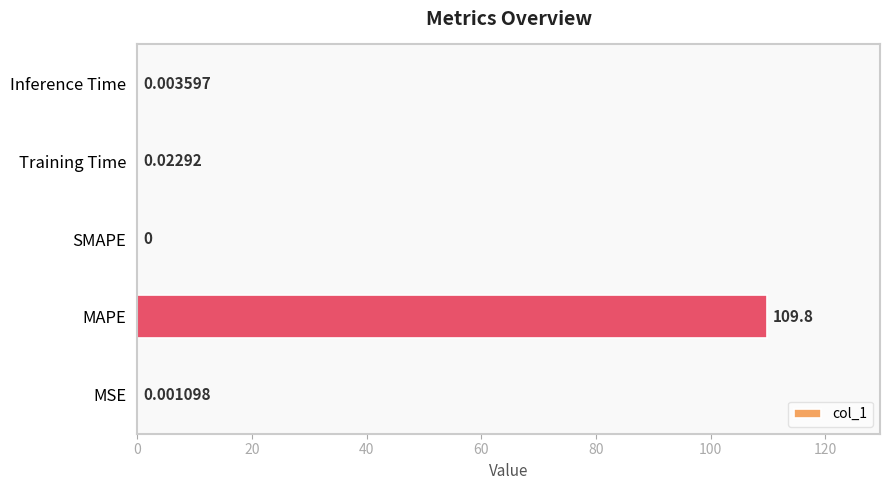

What is the sum of all values?

109.8